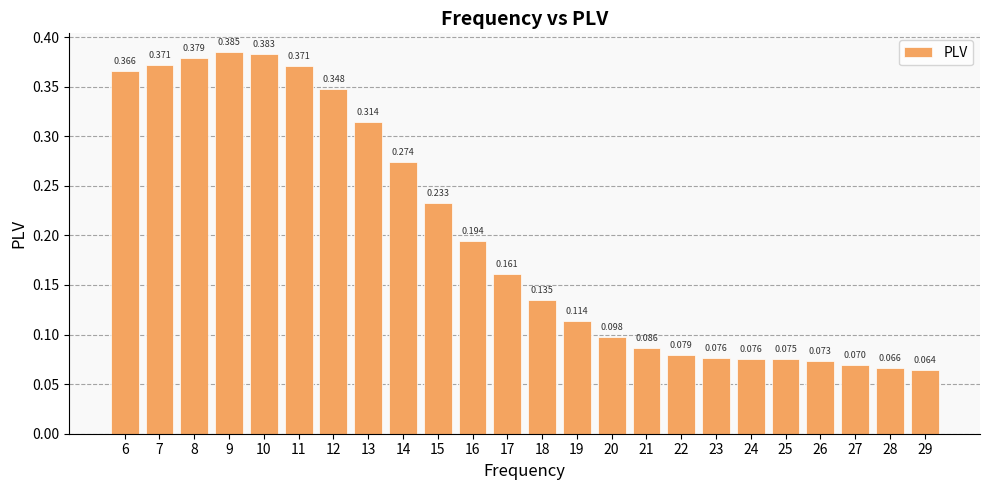

List the labels in order of value, largest first.

9, 10, 8, 7, 11, 6, 12, 13, 14, 15, 16, 17, 18, 19, 20, 21, 22, 23, 24, 25, 26, 27, 28, 29